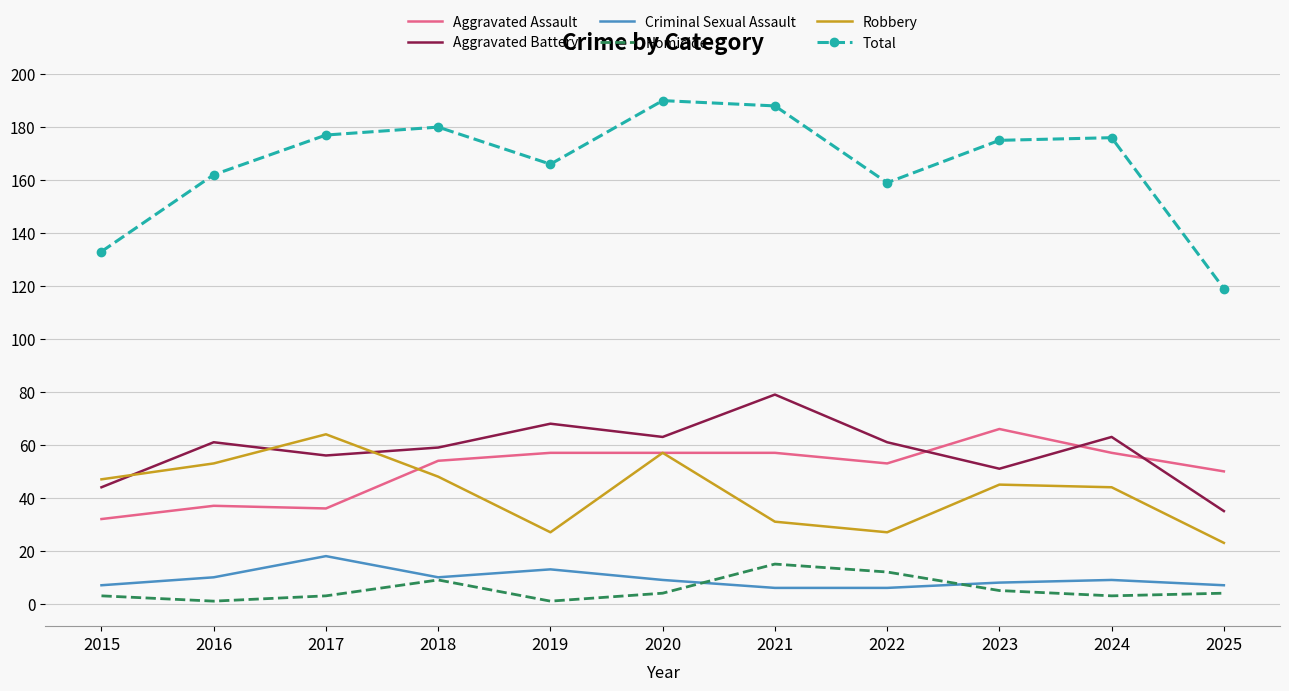

True or false: Criminal Sexual Assault and Homicide cross at least once.

True